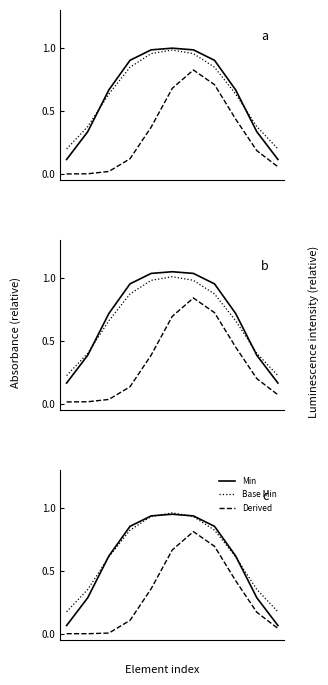

At which category is the sum across all series the highest?

6